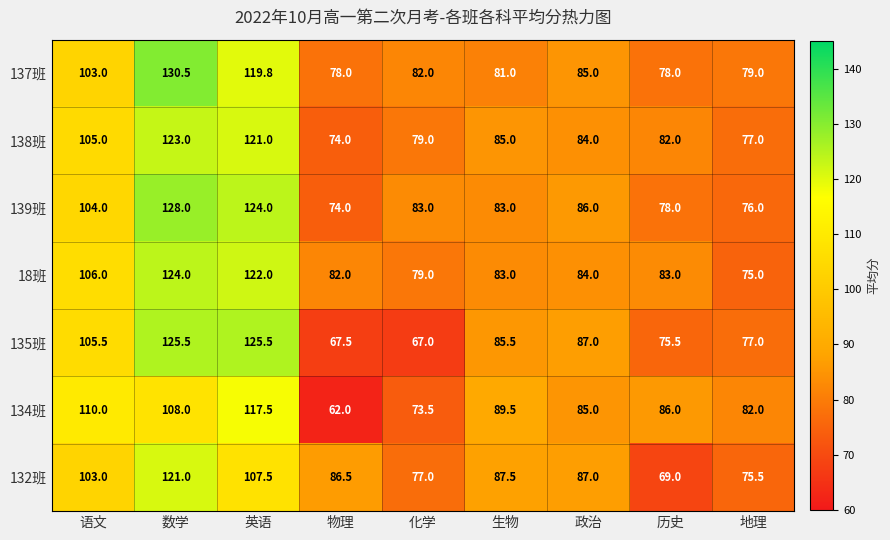

What value does the 137班 series have at 语文?

103.0